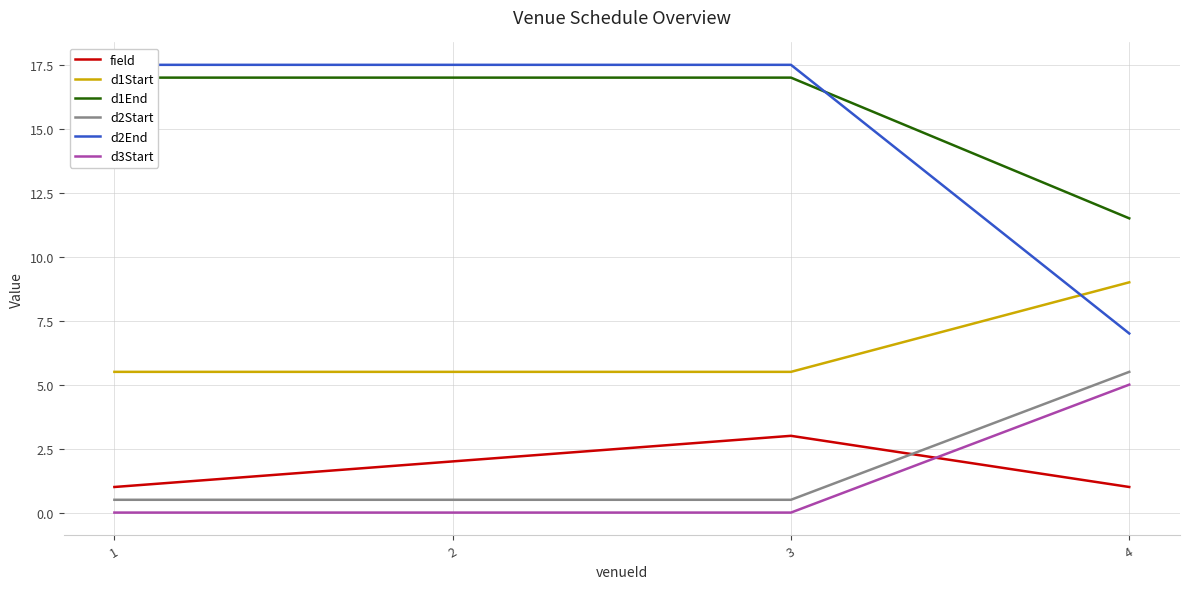

At which category is the sum across all series the highest?

3